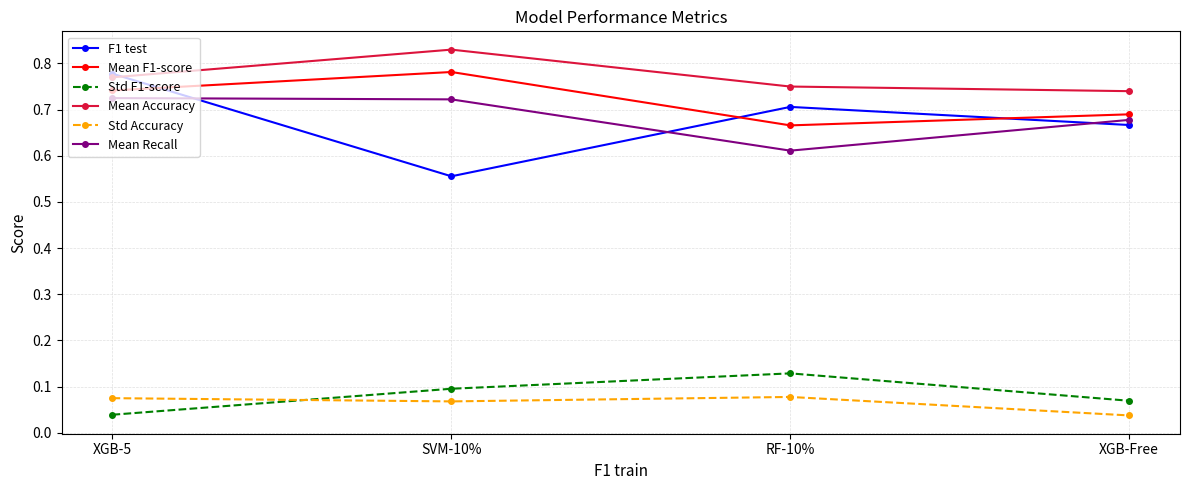

How many Mean F1-score values are between 0 and 1?

4